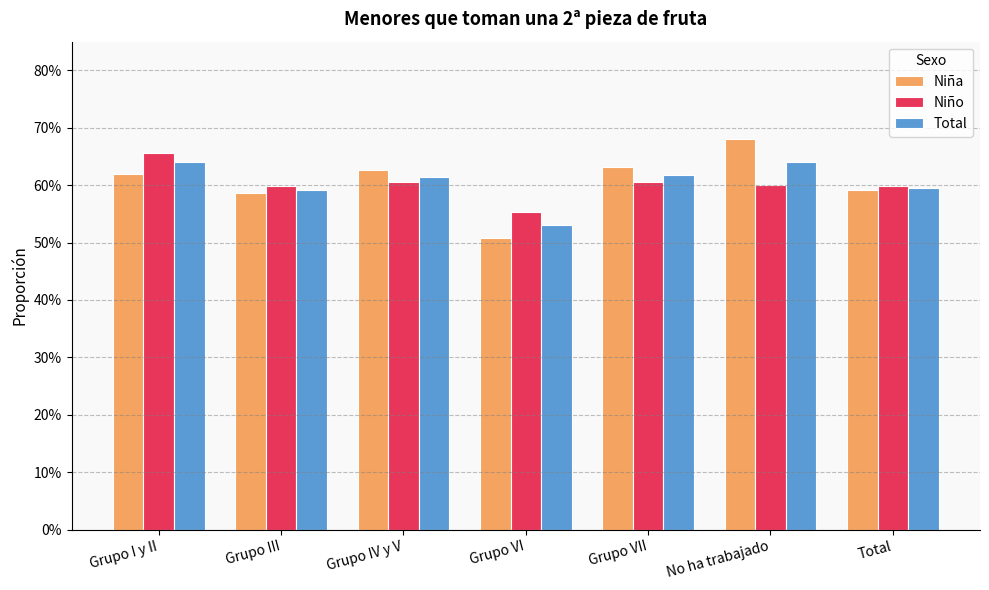

List the labels in order of Niño value, smallest first.

Grupo VI, Total, Grupo III, No ha trabajado, Grupo IV y V, Grupo VII, Grupo I y II